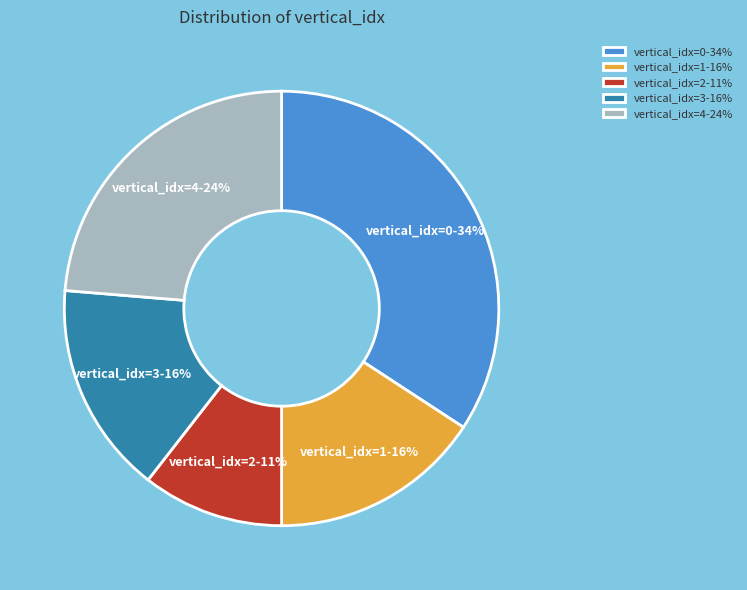

Is it true that vertical_idx=2-11% is 3% of the pie?

False